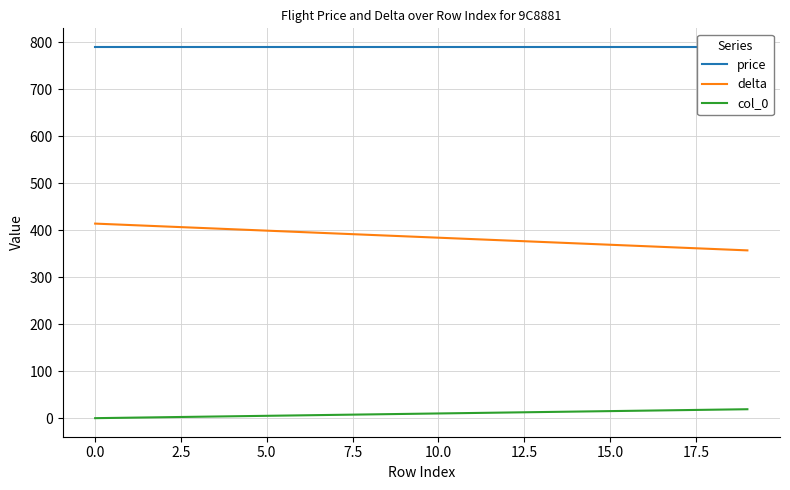

True or false: delta and col_0 cross at least once.

False